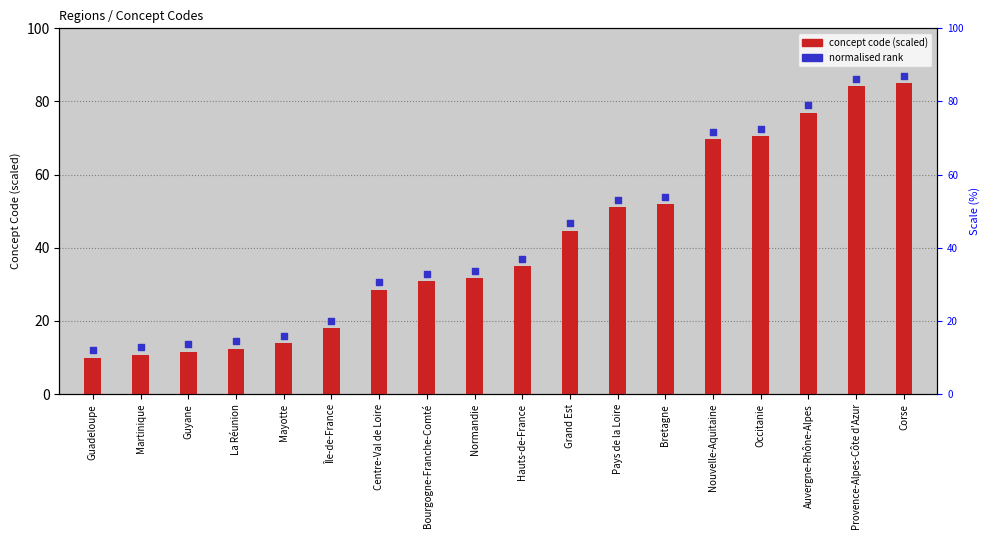

What are all the series names shown in the legend?

concept code (scaled), normalised rank